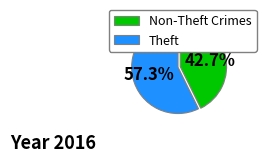

Which has a higher value, Non-Theft Crimes or Theft?

Theft